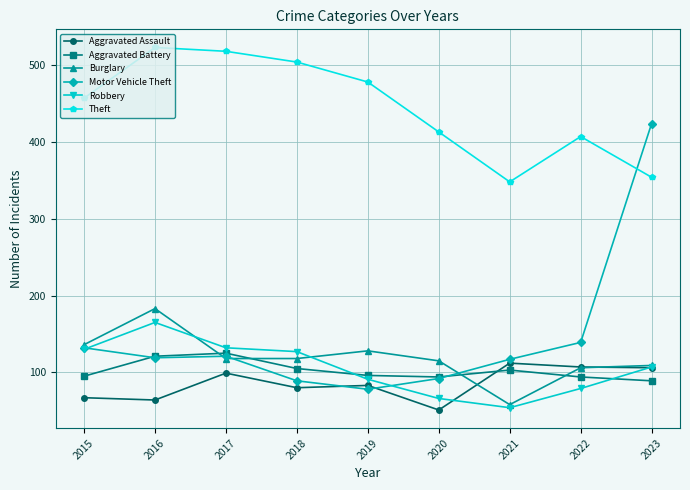

What is the value of the Robbery point at the 5th from the left?

91